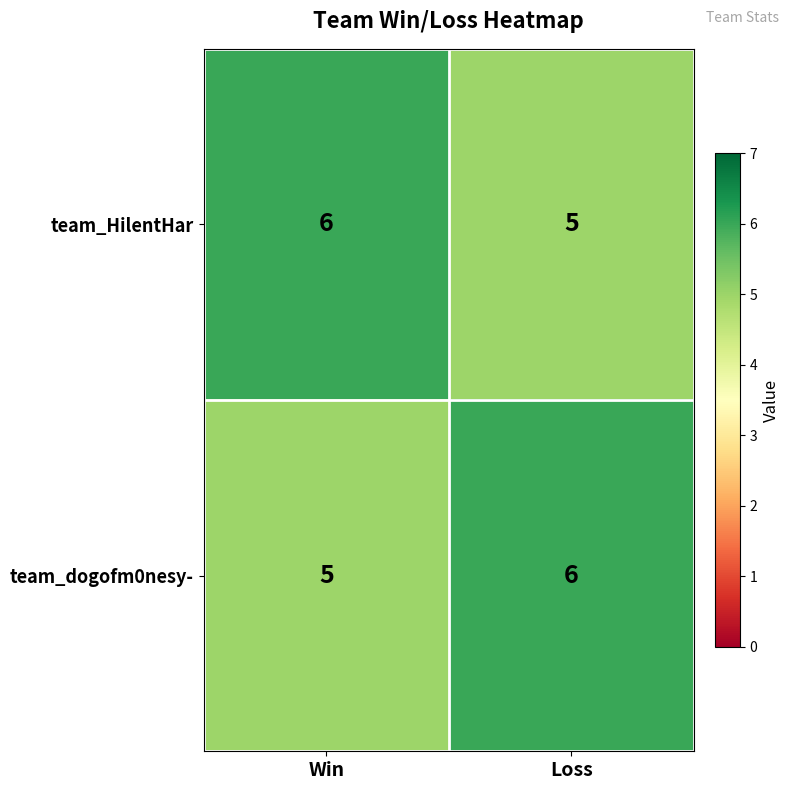

Which category has the highest value in the team_HilentHar series?

Win